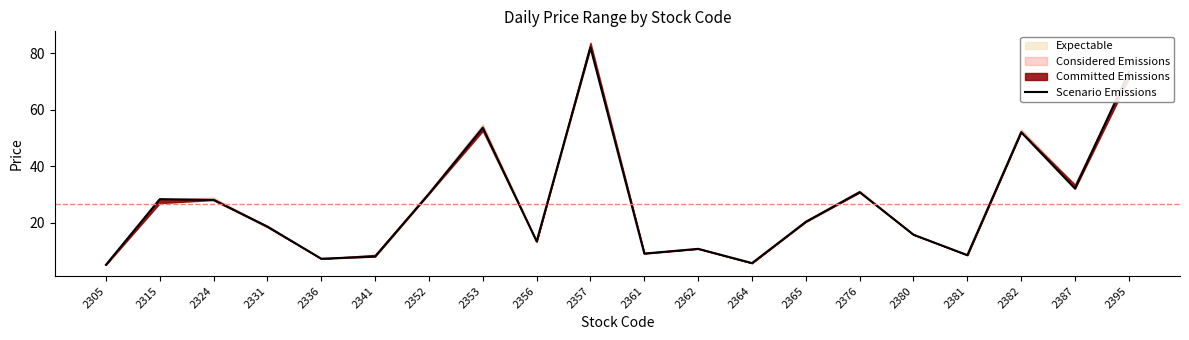

What is the change in value from 2357 to 2395?

-8.8